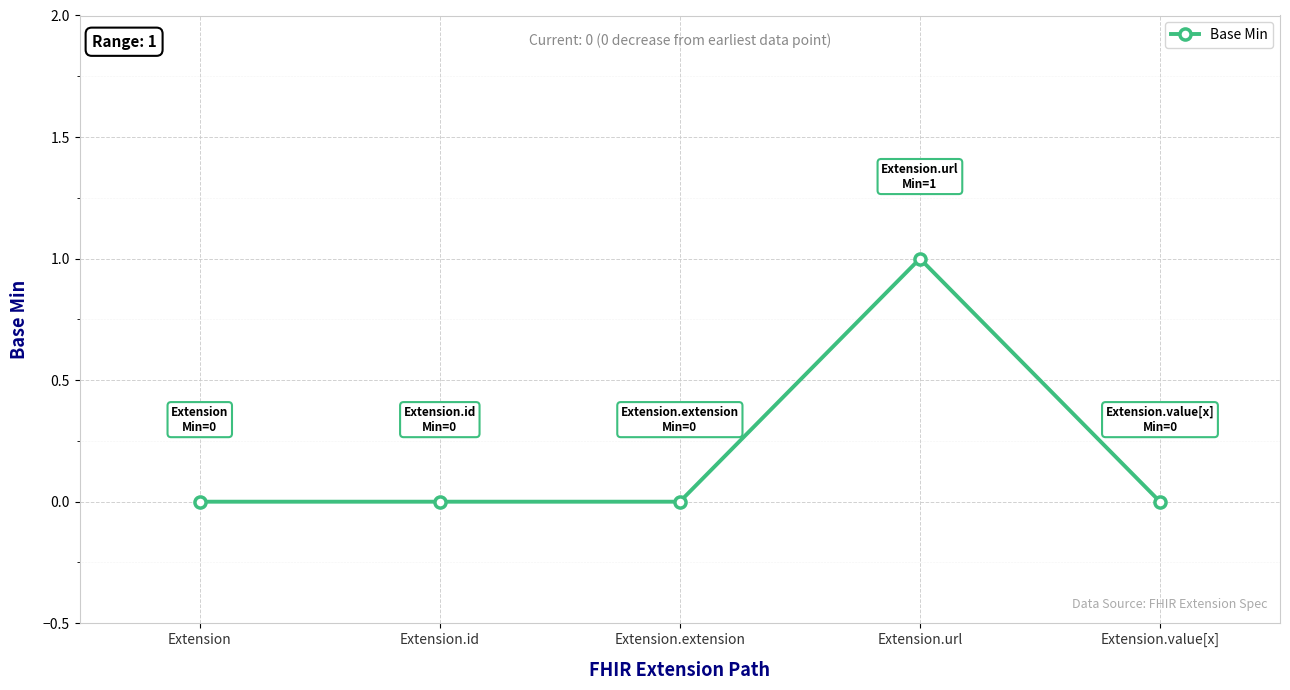

The chart shows a value of 2 at Extension.url. True or false?

False